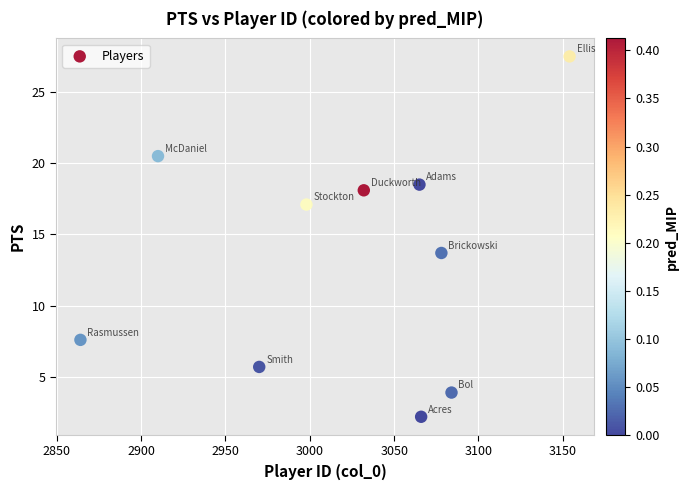

What Y value in the scatter plot is closest to 14?

13.7